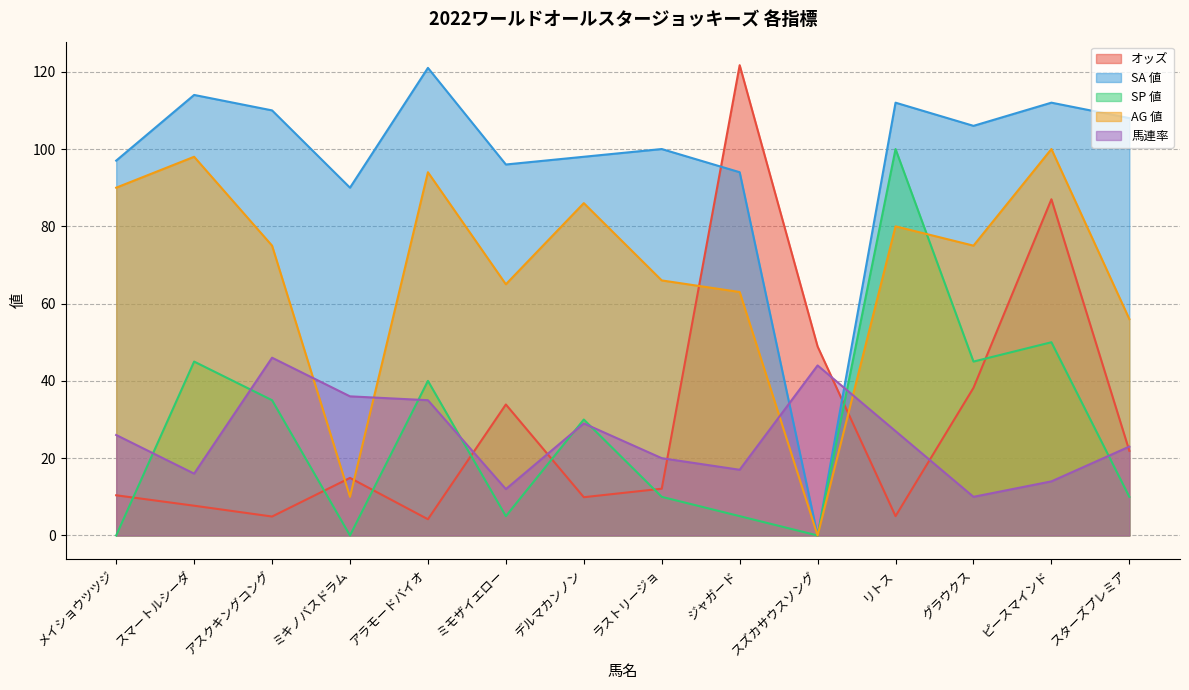

How many interior local peaks does the SA 値 series have?

5